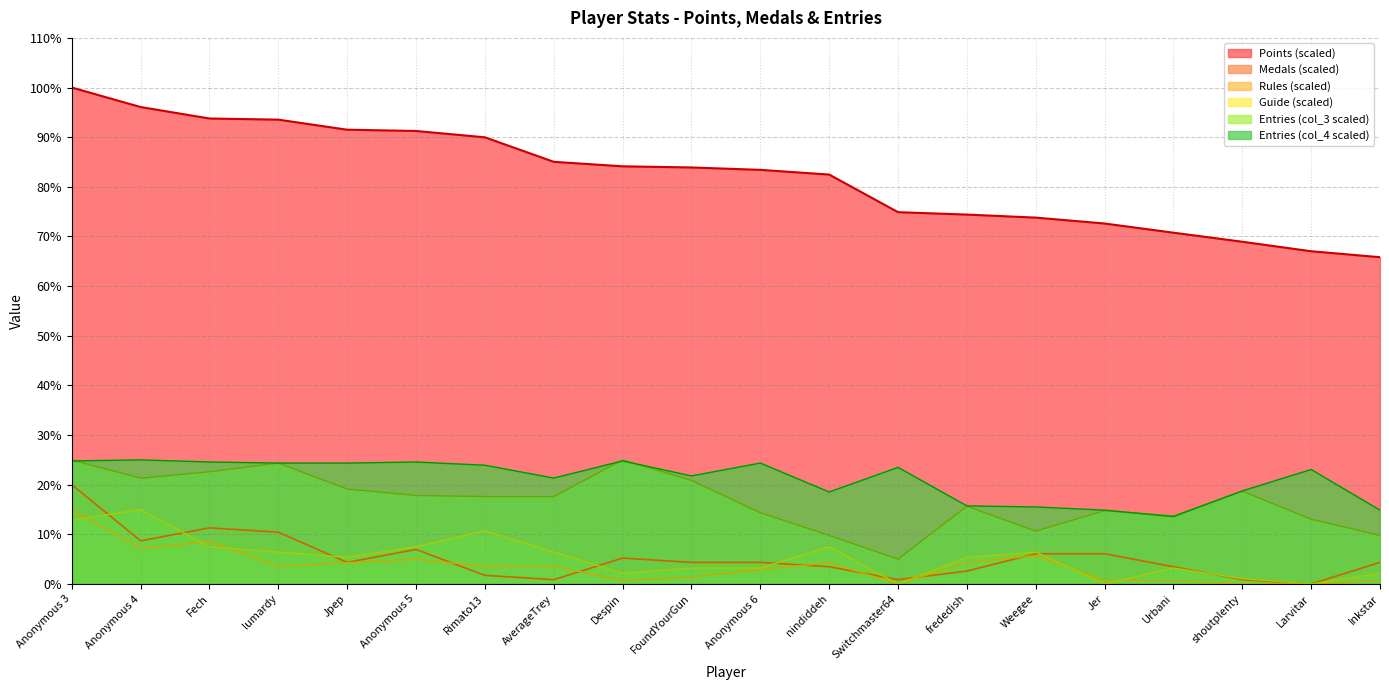

How many intersections are there between Rules and Guide?

5